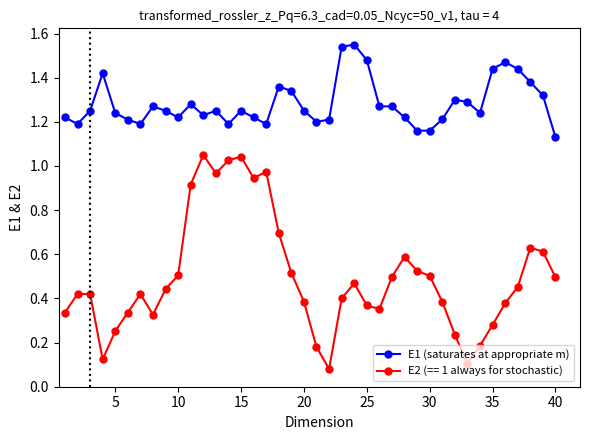

Is this an area chart (filled region under the line)?

No